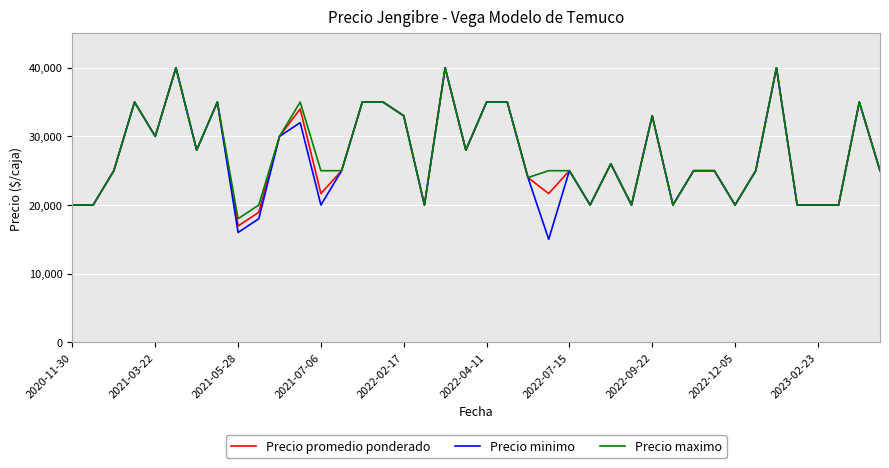

What is the minimum value for Precio minimo?

15000